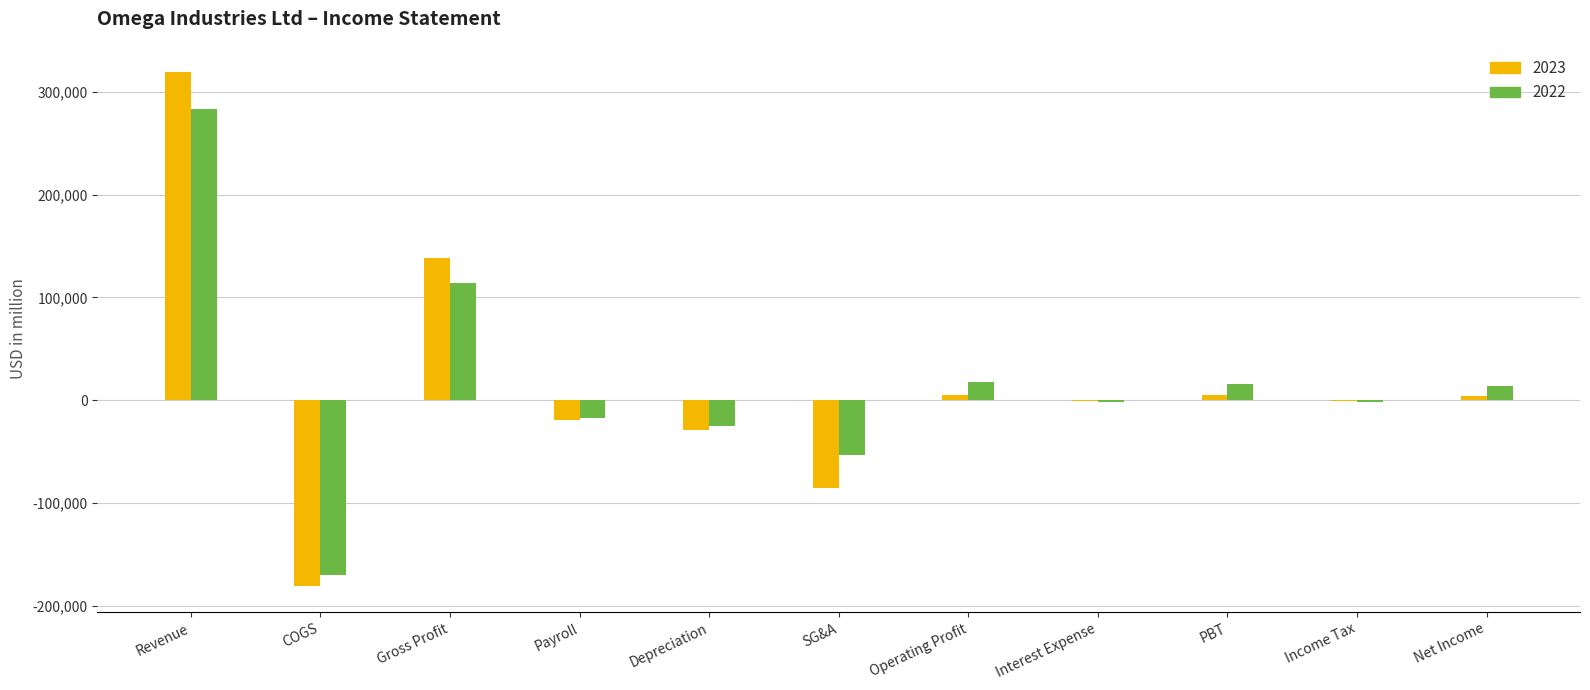

What is the maximum value shown in the chart?

319662